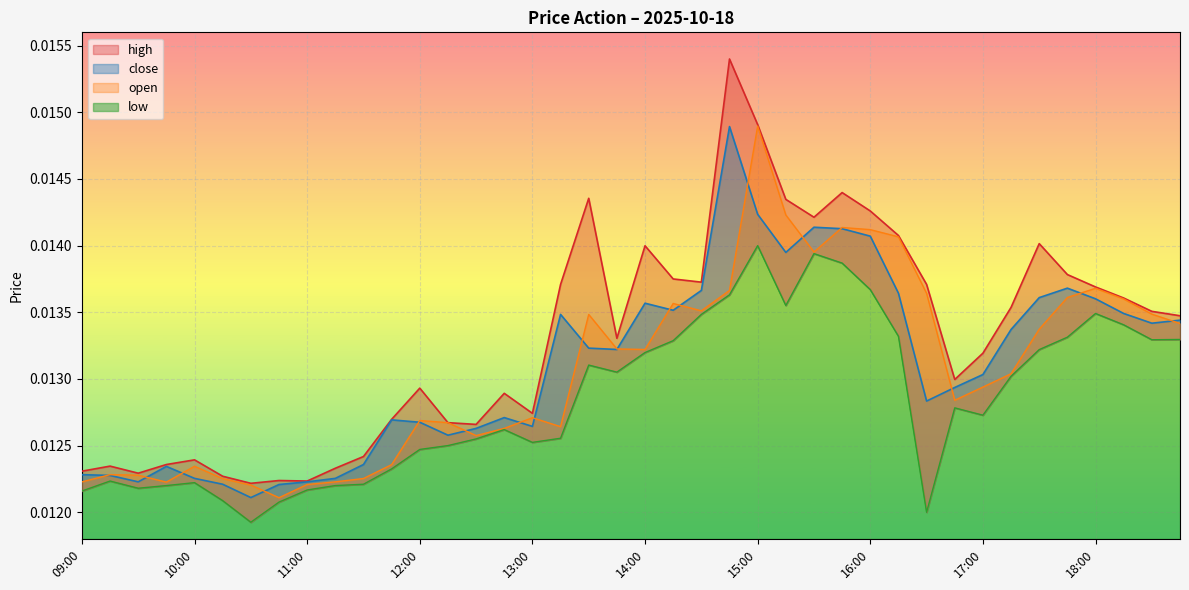

In close, how many points are lower than both neighbors (excluding endpoints)?

9